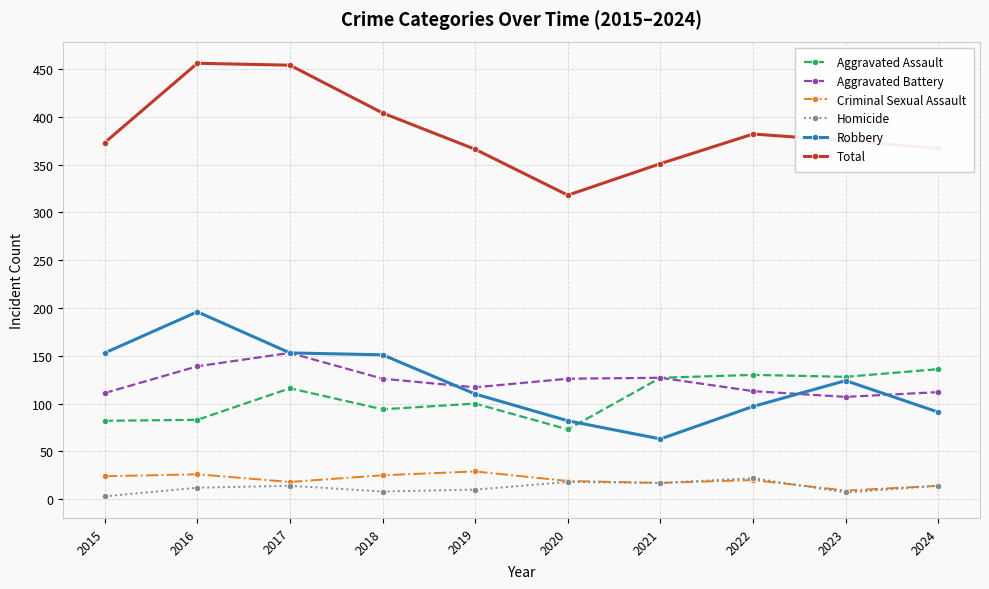

What is the minimum value shown in the chart?

3